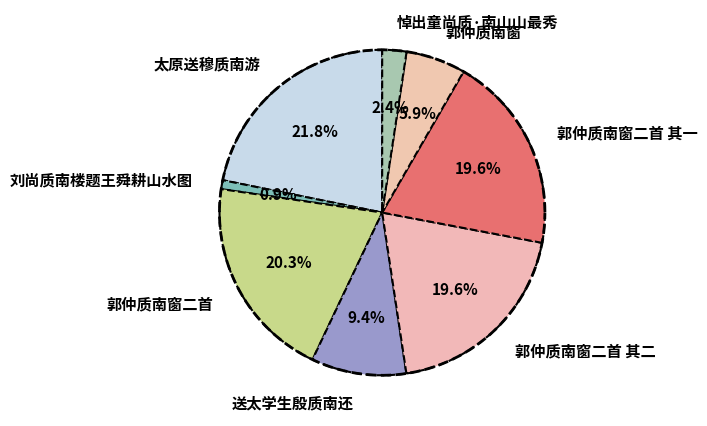

Is 郭仲质南窗二首 the majority of the pie?

No